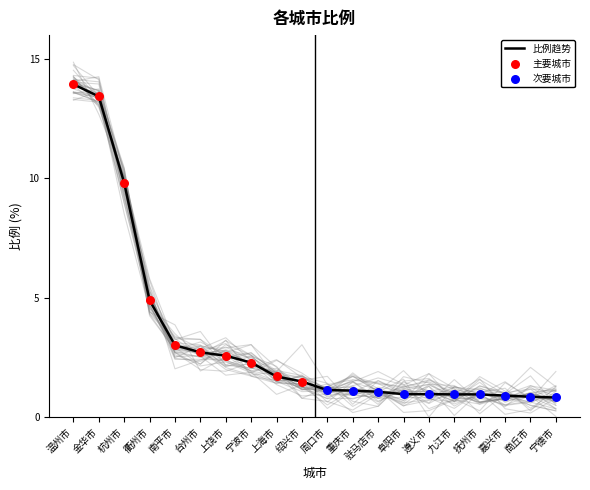

Which has a higher value, 台州市 or 遵义市?

台州市